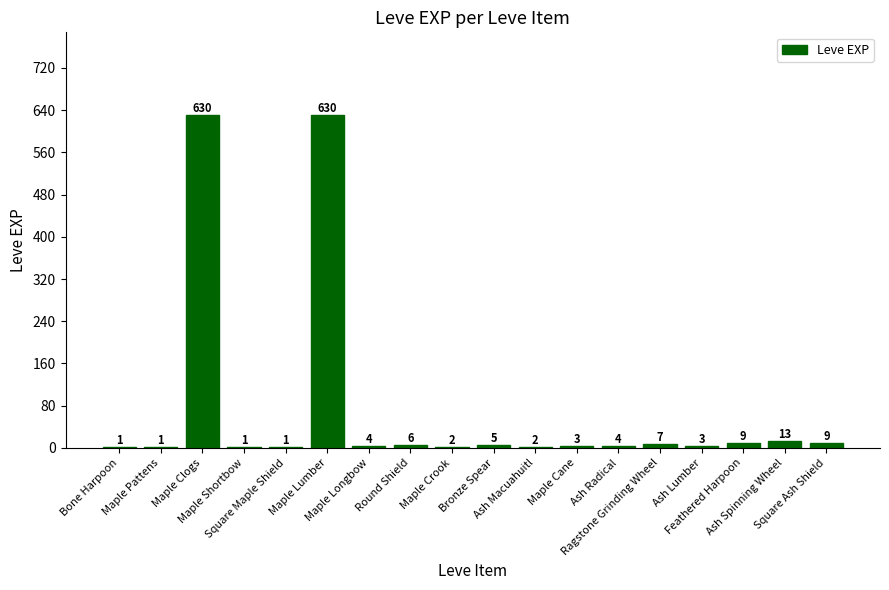

What is the maximum value shown in the chart?

630